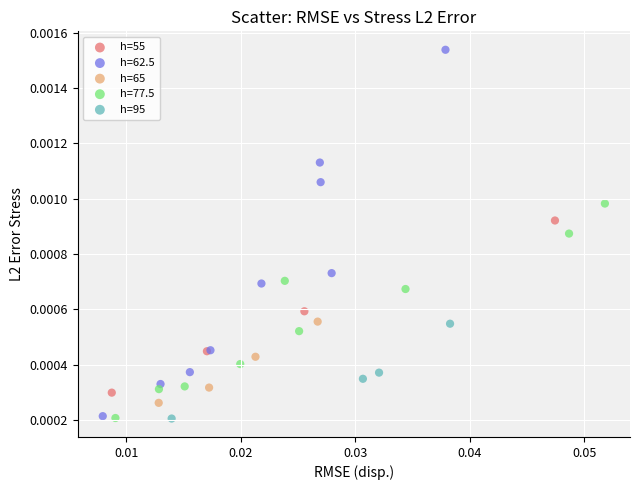

Which series has the largest Y range (max minus min)?

h=62.5